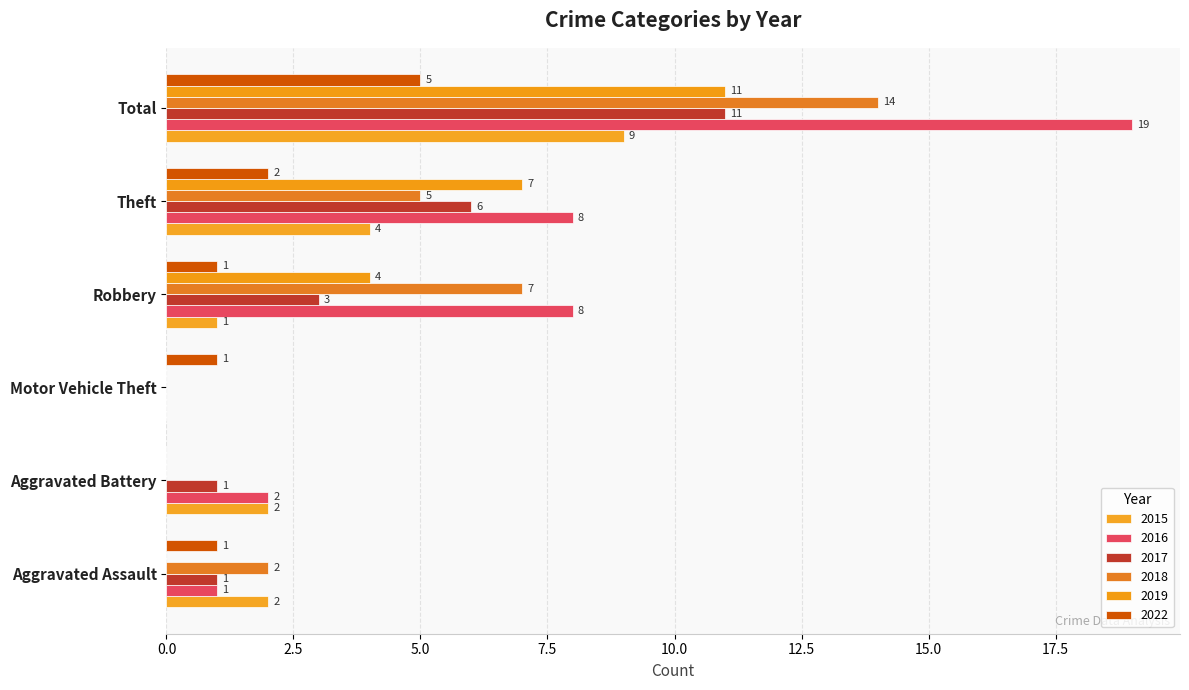

How many values in 2015 are above zero?

5